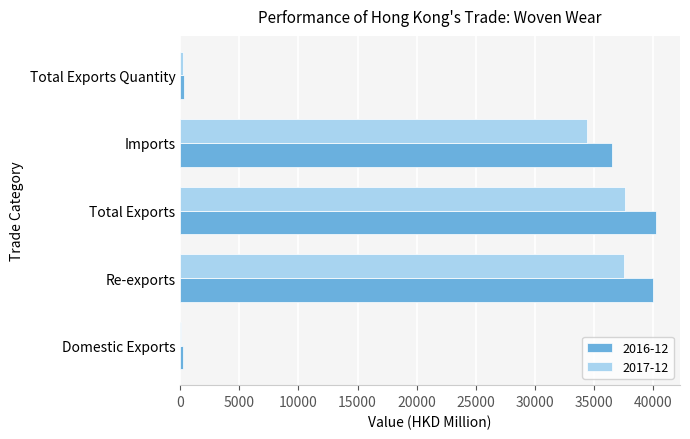

What is the total value across all series at Total Exports?

77836.7